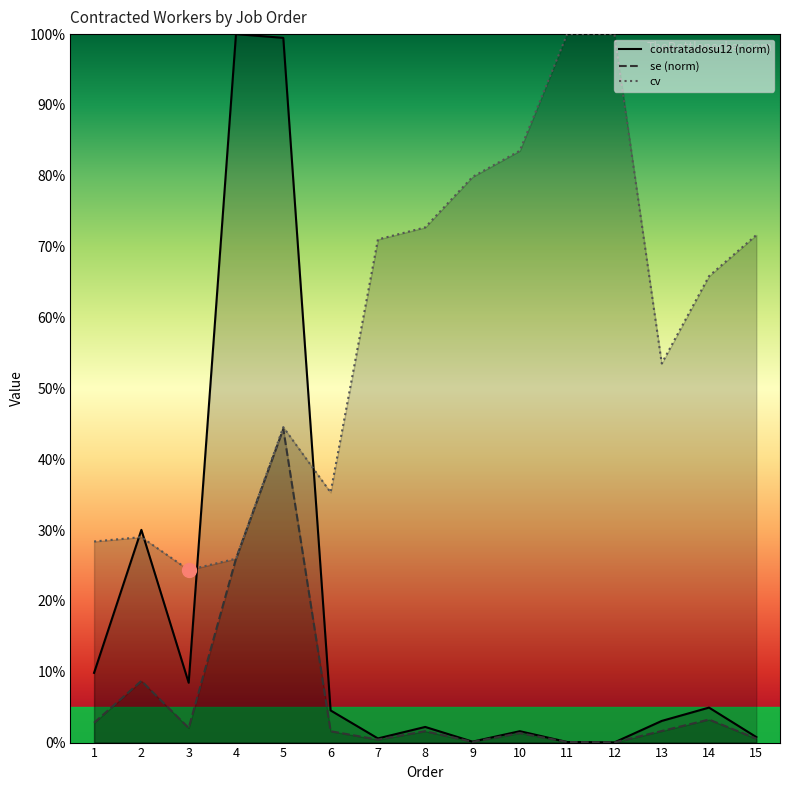

What are all the series names shown in the legend?

contratadosu12 (norm), se (norm), cv